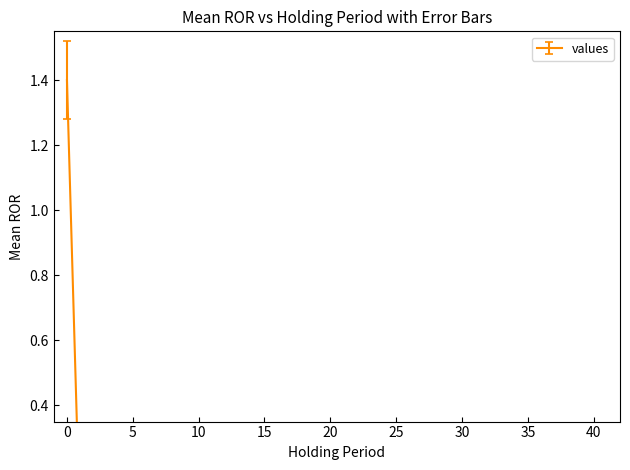

True or false: geocd and values intersect in this chart.

False